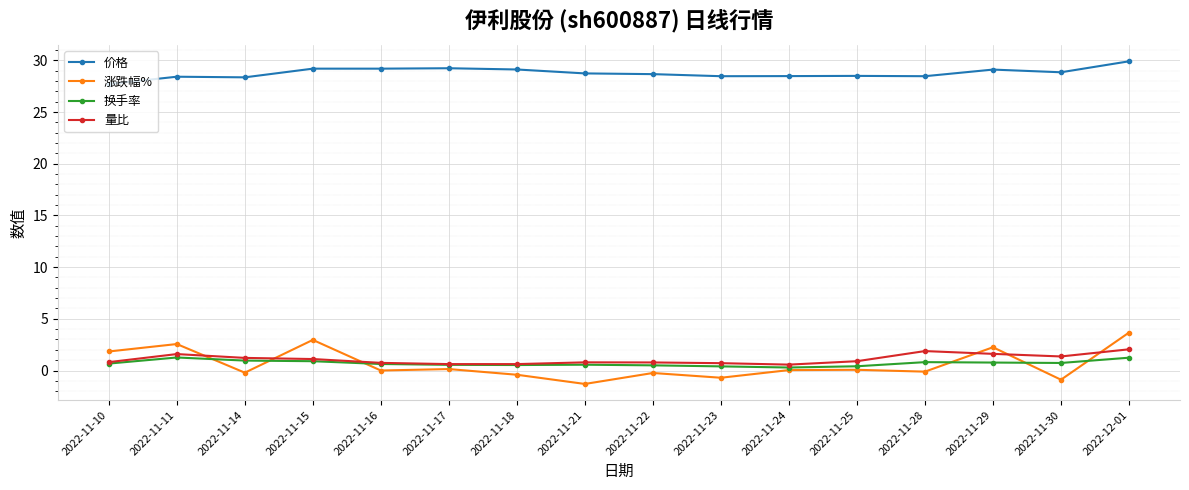

What is the average value of the 量比 series?

1.1